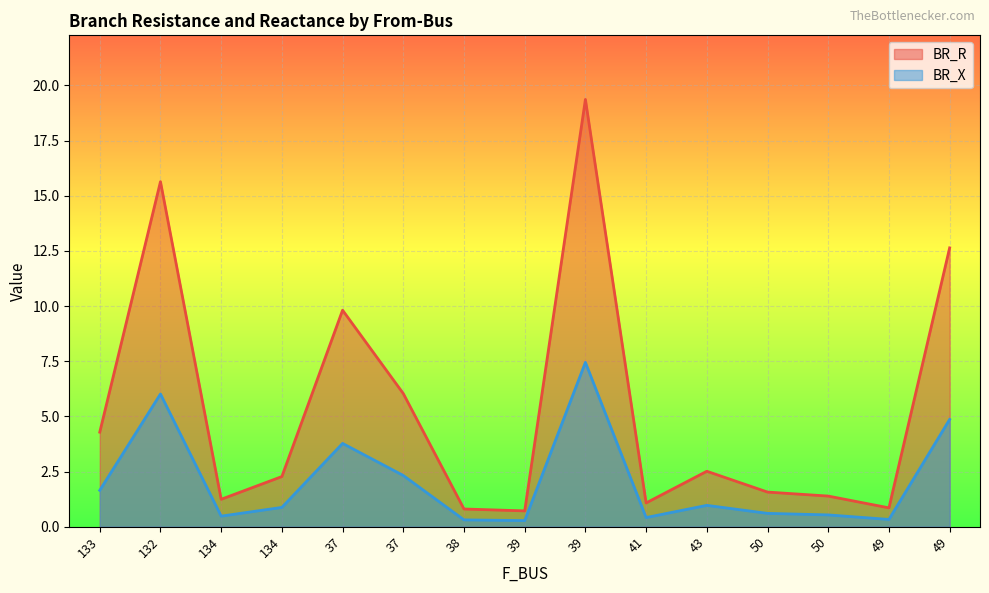

What is the label of the 2nd point from the left?

132